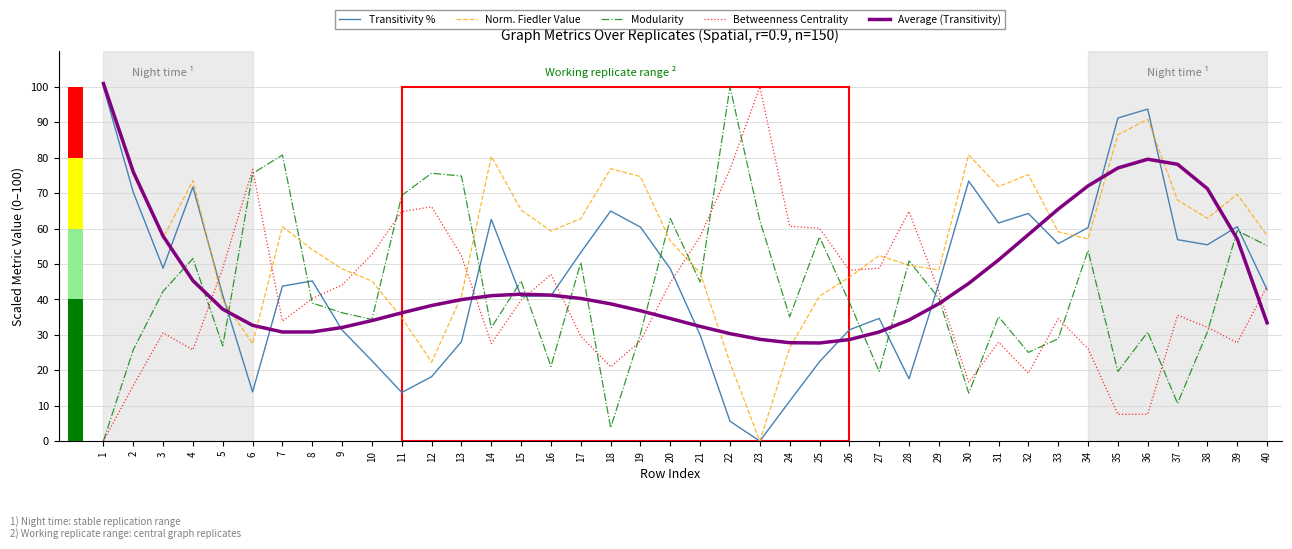

Reading right to left, list all the values displayed in this chart.

Transitivity %: 42.7	60.5	55.4	56.8	93.7	91.2	60.3	55.7	64.2	61.6	73.4	44.5	17.6	34.6	31.4	22.4	11.3	0.0	5.6	29.9	48.6	60.4	64.9	53.2	41.0	40.8	62.6	28.1	18.2	13.7	22.7	31.3	45.2	43.7	13.9	41.1	71.7	48.8	70.2	100.0
Norm. Fiedler Value: 58.0	69.7	62.9	68.0	90.8	86.5	57.1	59.1	75.2	71.8	80.8	48.3	49.6	52.4	46.2	40.9	26.3	0.0	22.1	47.5	56.5	74.7	76.9	62.8	59.3	65.2	80.4	40.9	22.3	34.8	45.2	48.6	54.0	60.5	27.5	39.7	73.5	57.4	75.5	100.0
Modularity: 55.1	59.4	30.8	10.6	30.8	19.6	53.8	28.9	25.0	35.1	13.5	40.3	50.9	19.6	39.2	57.6	35.1	62.2	100.0	44.9	62.8	30.3	3.7	50.5	21.1	45.2	32.0	74.8	75.6	69.3	34.3	36.2	39.0	80.7	75.5	26.9	51.5	42.3	25.7	0.0
Betweenness Centrality: 43.7	27.8	32.1	35.5	7.6	7.6	26.1	34.6	19.2	27.9	16.6	42.3	64.8	48.8	48.1	60.1	60.6	100.0	76.7	57.8	44.7	28.3	20.9	29.6	47.1	39.7	27.5	52.3	66.1	64.8	52.7	44.0	40.3	33.9	76.7	48.8	25.7	30.6	15.6	0.0
Average (Transitivity): 33.4	57.0	71.2	78.1	79.6	77.1	72.0	65.5	58.3	51.1	44.5	38.8	34.2	30.8	28.7	27.7	27.8	28.7	30.3	32.4	34.6	36.8	38.7	40.2	41.2	41.5	41.0	39.9	38.3	36.2	34.0	32.1	30.8	30.8	32.7	37.2	45.3	57.9	76.0	100.9